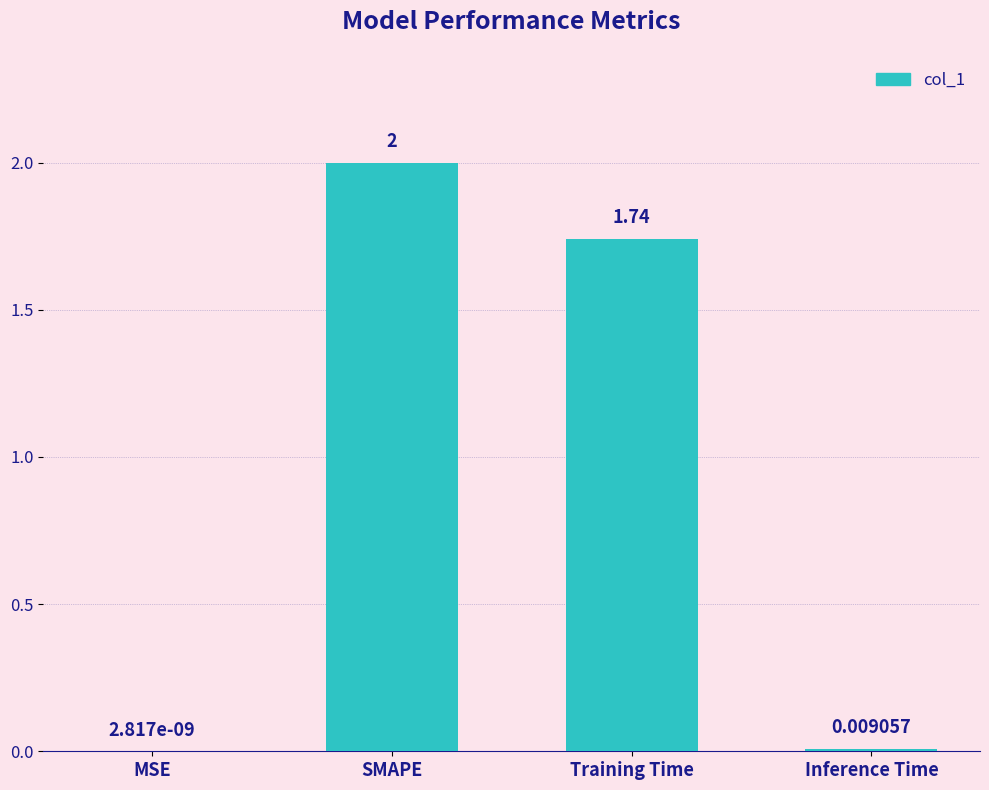

Which category has the highest value across all series?

SMAPE